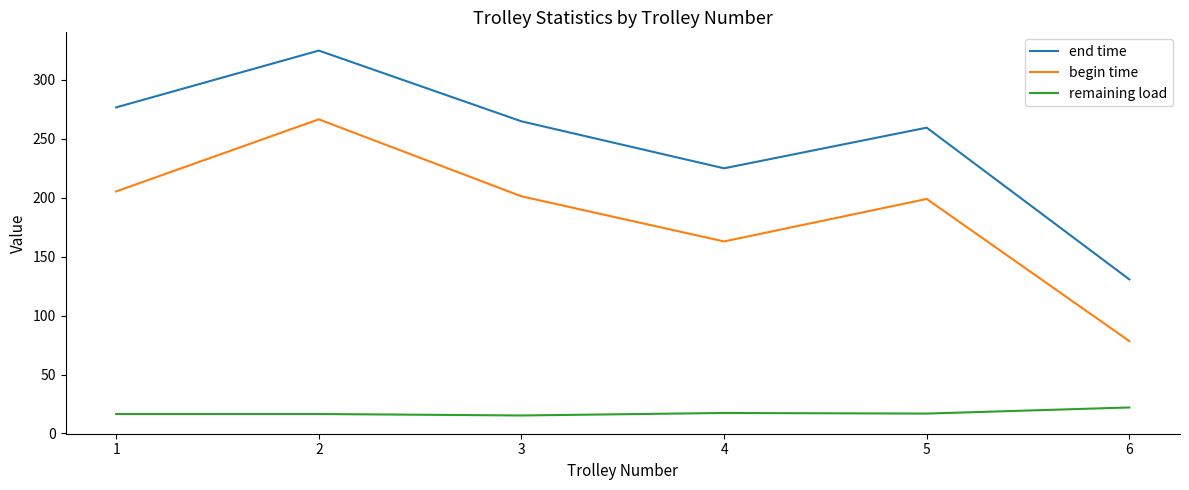

True or false: begin time and remaining load cross at least once.

False